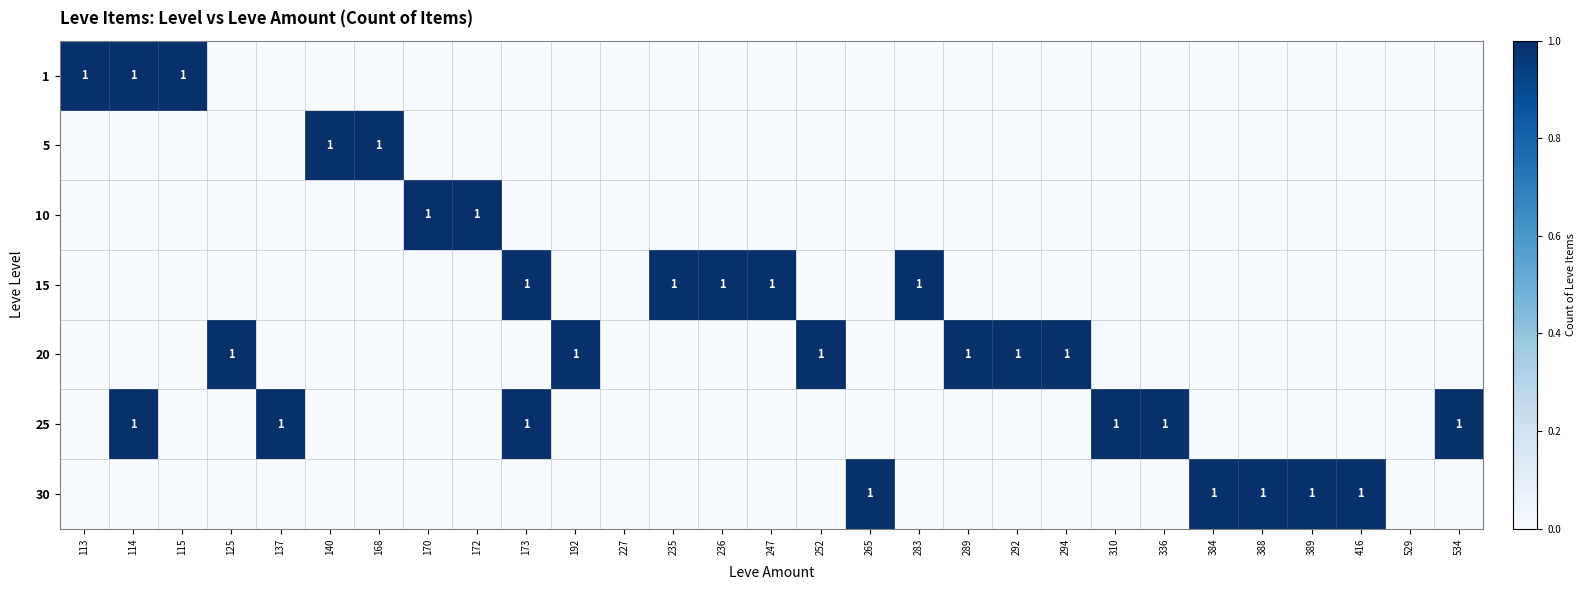

Which label corresponds to the largest value in the chart?

113